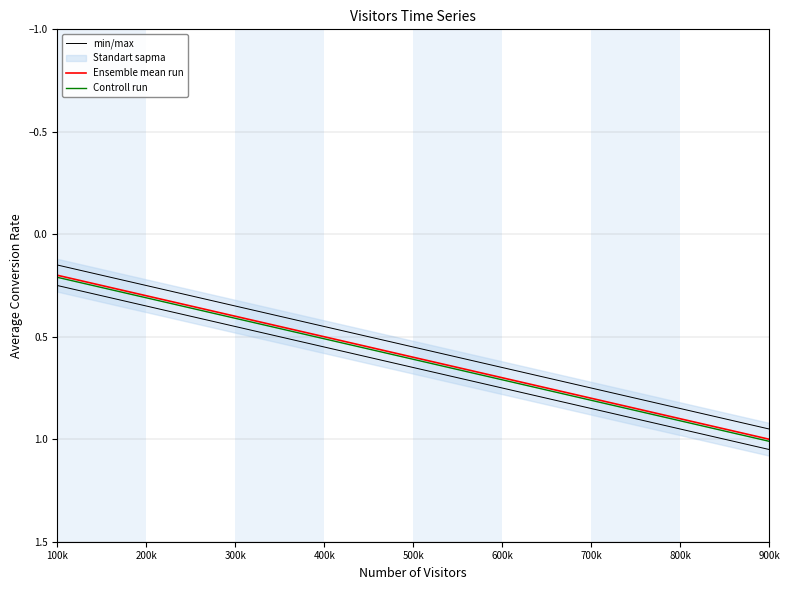

How many Ensemble mean run values are between 0 and 1?

9